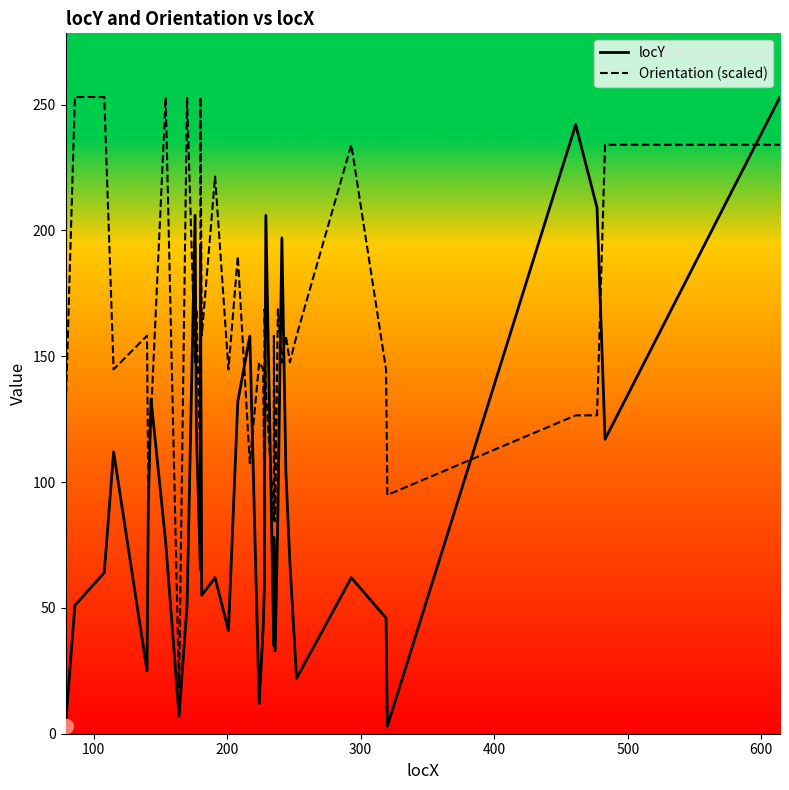

Is it true that locY equals 83.4 at 15?

False